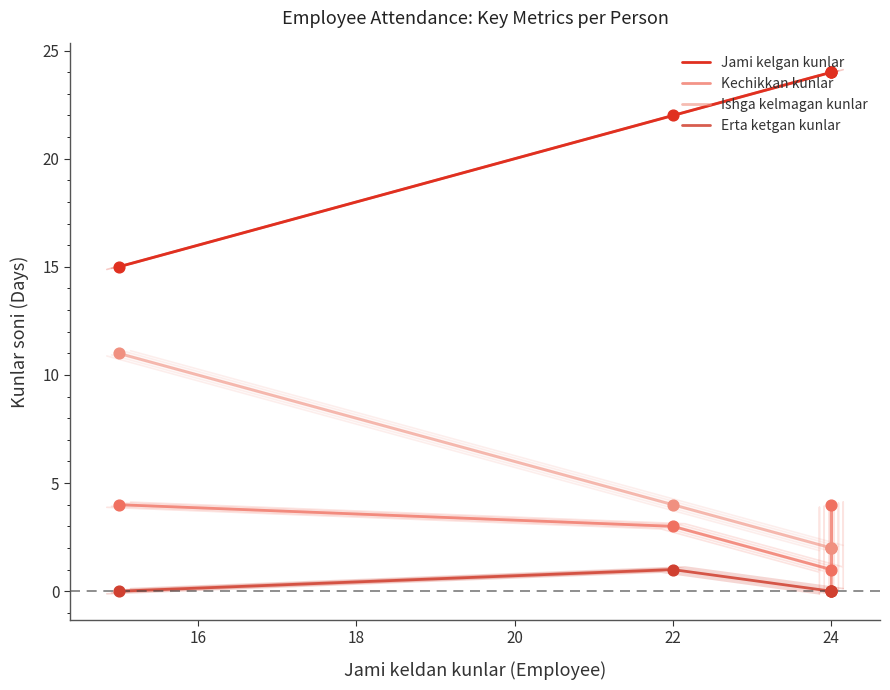

What are all the series names shown in the legend?

Jami kelgan kunlar, Kechikkan kunlar, Ishga kelmagan kunlar, Erta ketgan kunlar